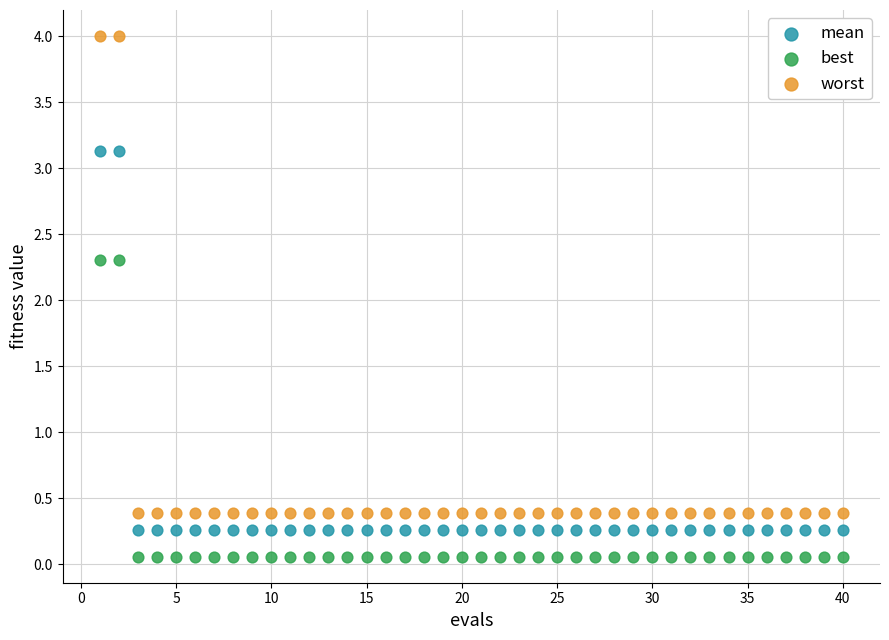

What is the X range (max minus min) for the scatter plot?

39.0